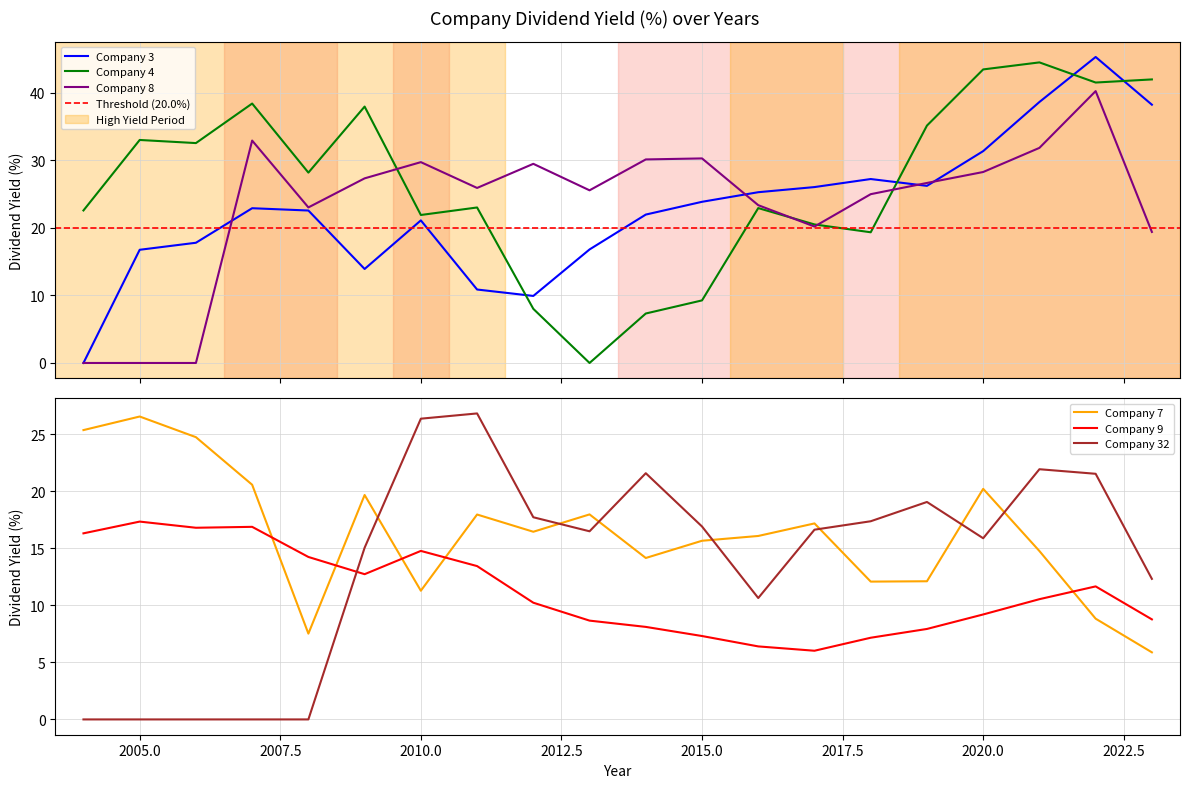

What is the maximum value for Company 4?

44.5